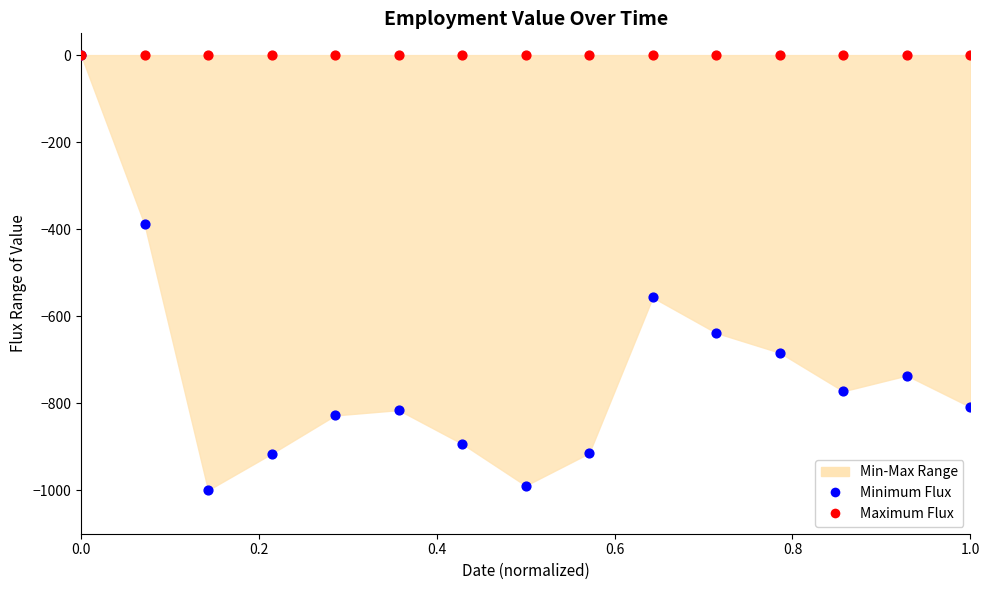

In the Minimum Flux series, what Y value is closest to -500?

-557.0